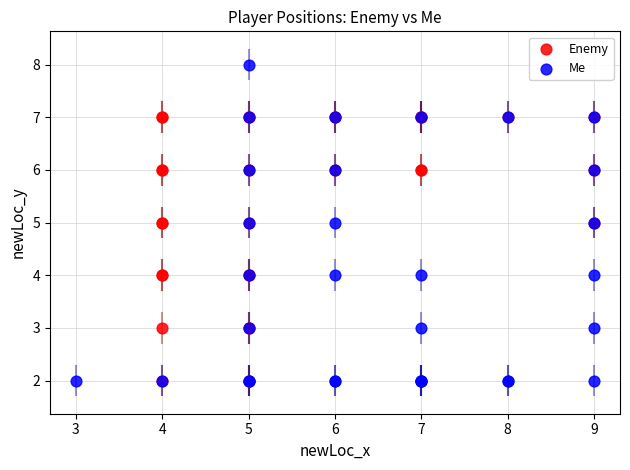

Which series reaches the maximum Y coordinate?

Me